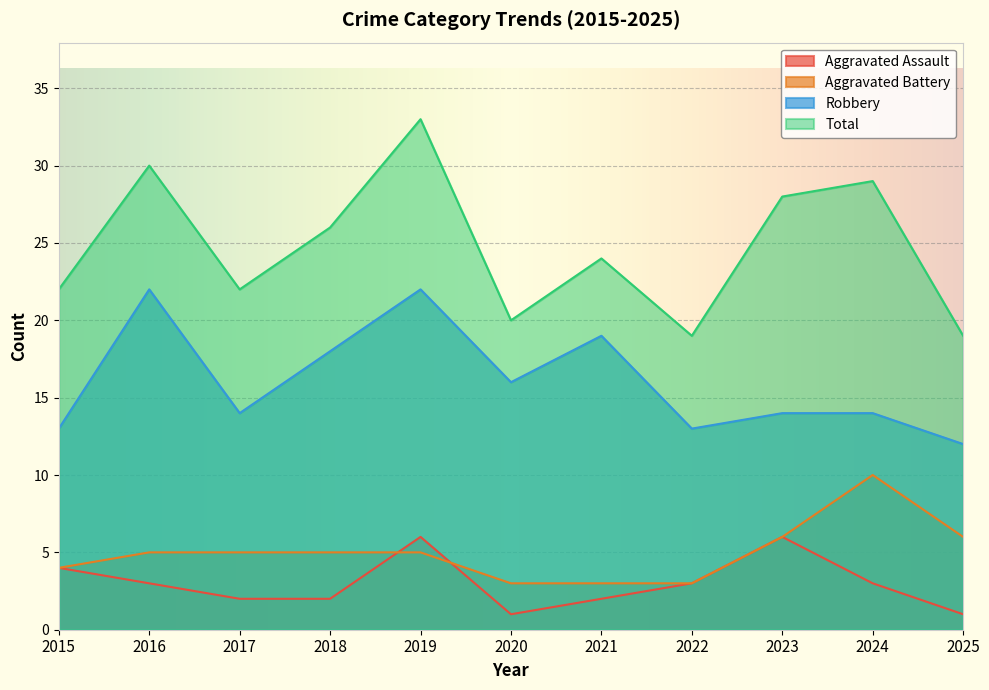

Where does the Robbery series first go above 14?

2016